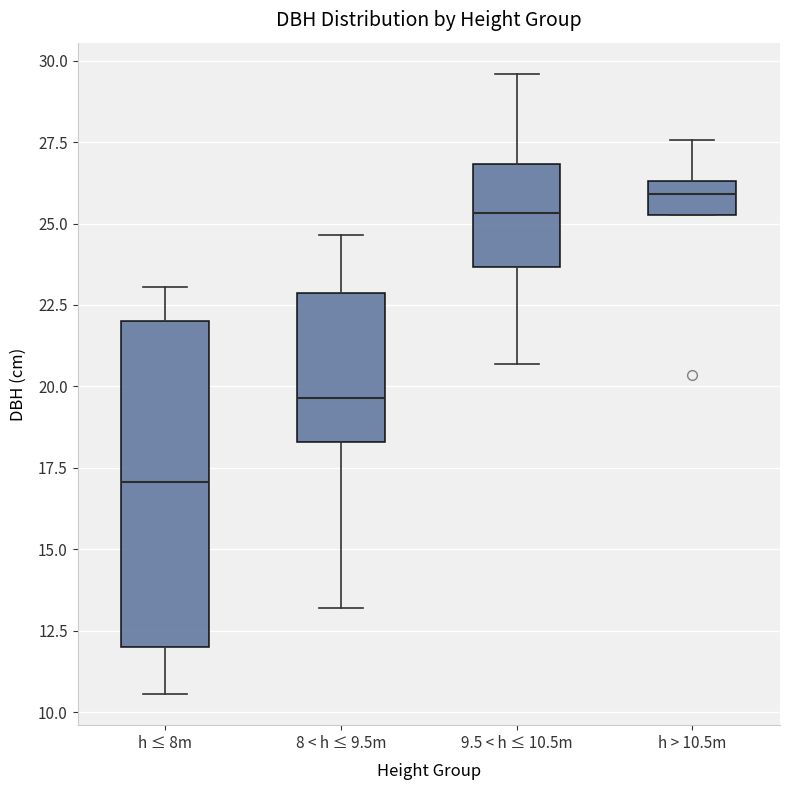

Reading left to right, read every box against the y-axis: the position of its median line, the range the box covers, and the ends of its whiskers. The values are not printed on the chart, so give them approximately, as read against the axis.

h ≤ 8m: median 17.0, box 12.0 to 22.0, whiskers 10.5 to 23.0
8 < h ≤ 9.5m: median 19.5, box 18.5 to 23.0, whiskers 13.0 to 24.5
9.5 < h ≤ 10.5m: median 25.5, box 23.5 to 27.0, whiskers 20.5 to 29.5
h > 10.5m: median 26.0, box 25.5 to 26.5, whiskers 25.5 to 27.5